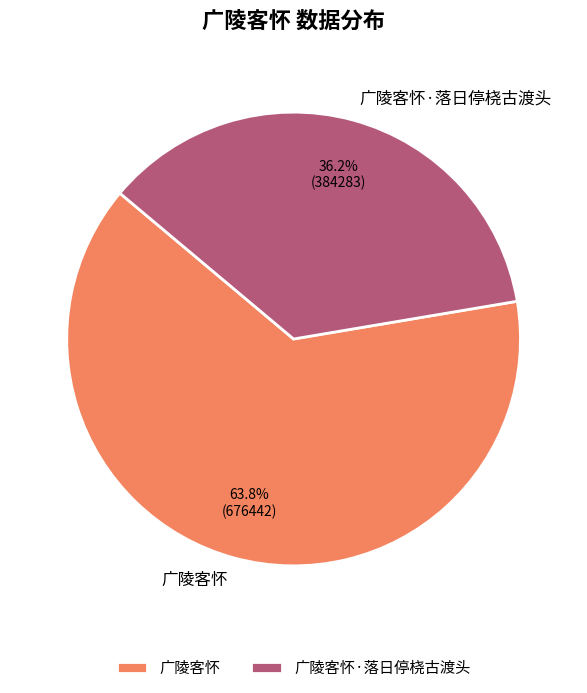

Does 广陵客怀 represent more than half of the total?

Yes